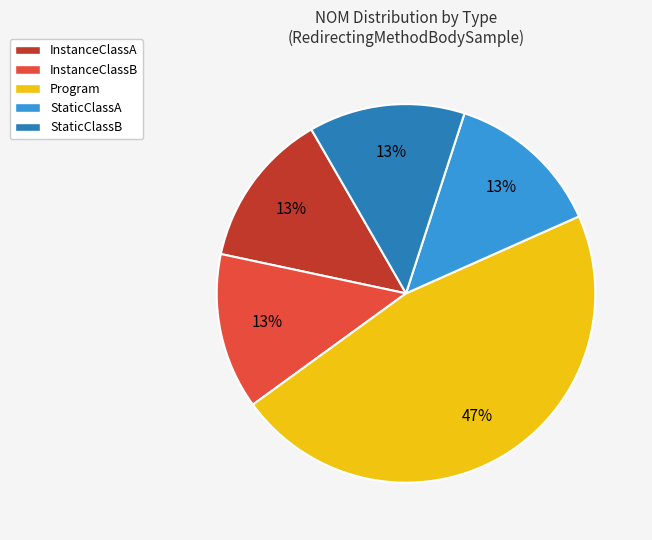

Does any single category account for the majority?

No